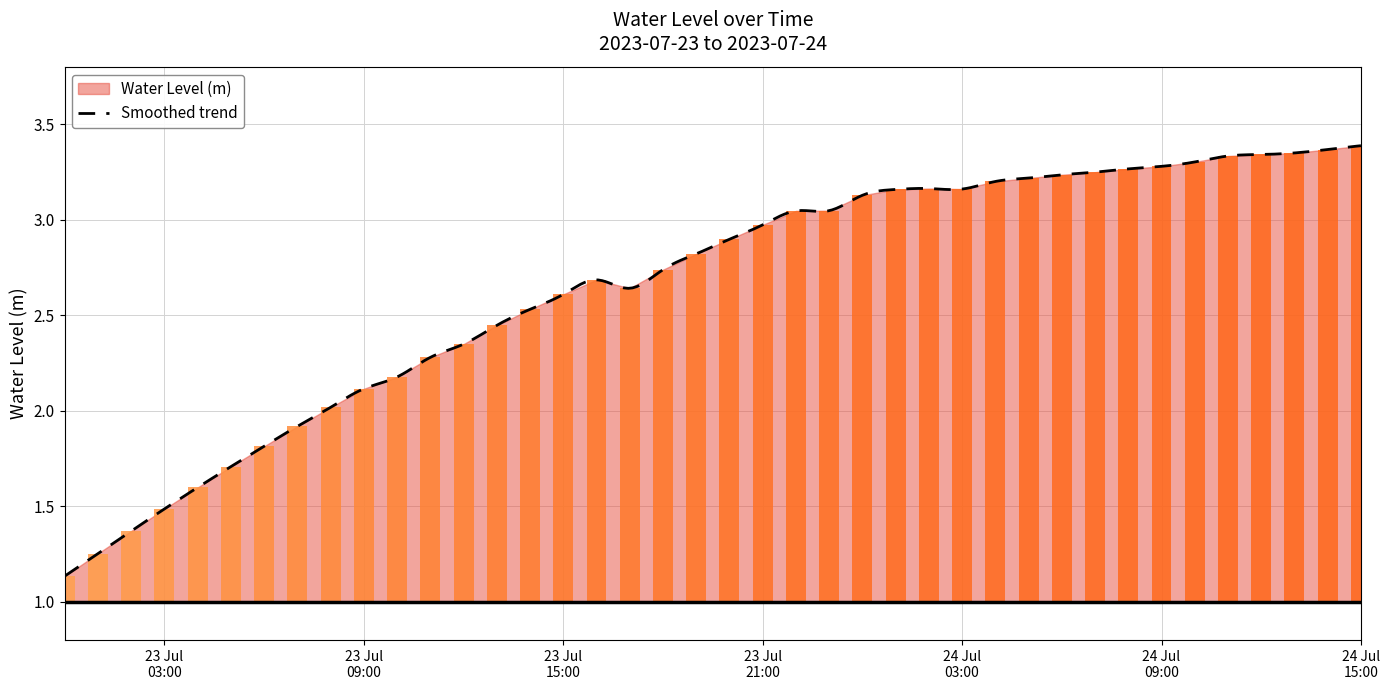

What is the sum of the values at 2023-07-23 18:00:00 and 2023-07-24 15:00:00?

6.1